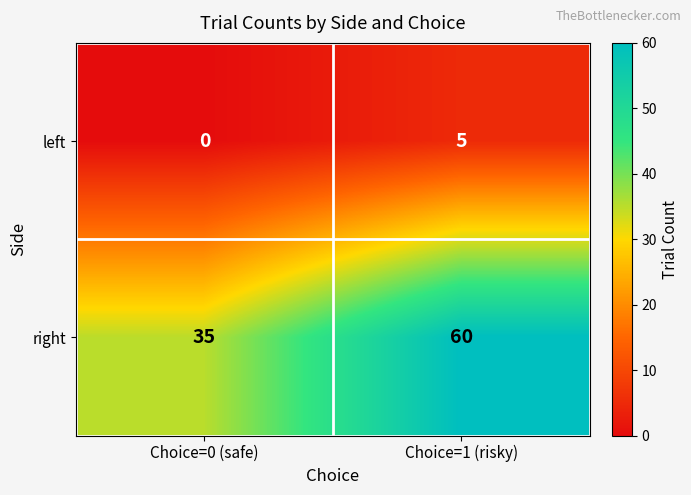

Is it true that right equals 102 at Choice=1 (risky)?

False